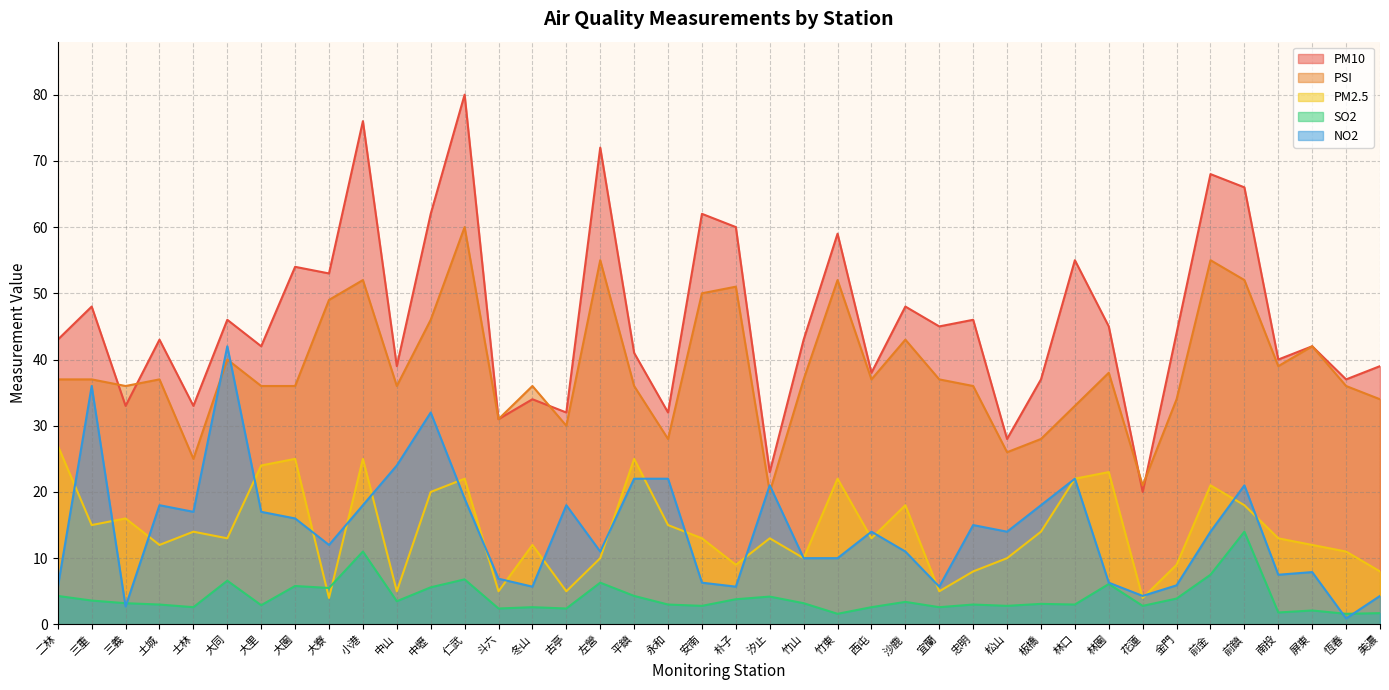

What is the total value across all series at 左營?

154.3